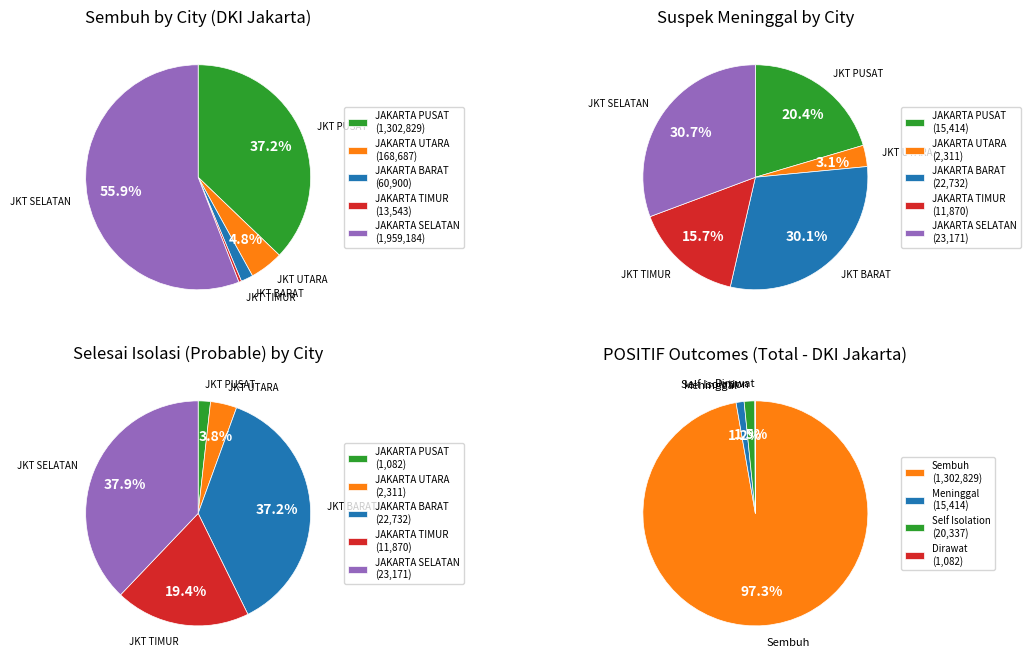

Is it true that JAKARTA PUSAT is 37% of the pie?

True